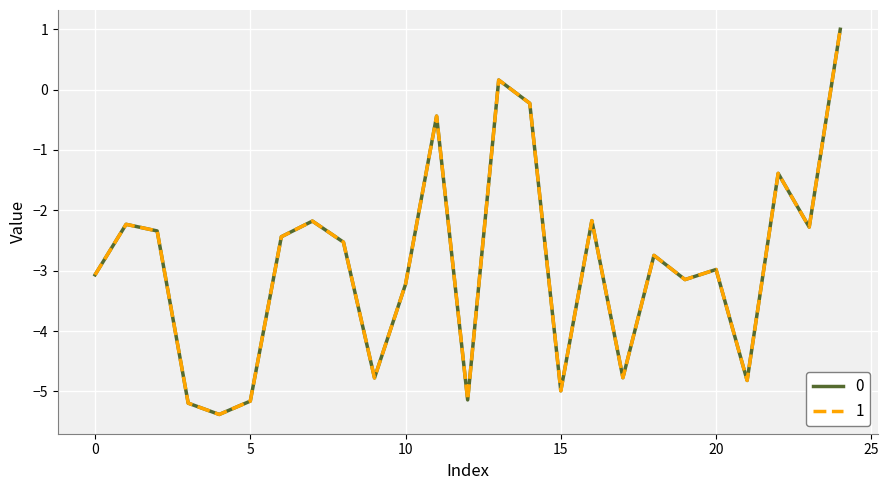

What is the maximum value shown in the chart?

1.0